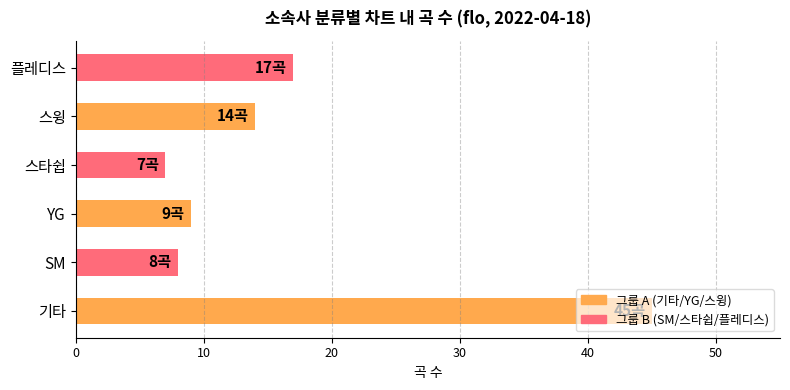

What is the sum of all values?

100